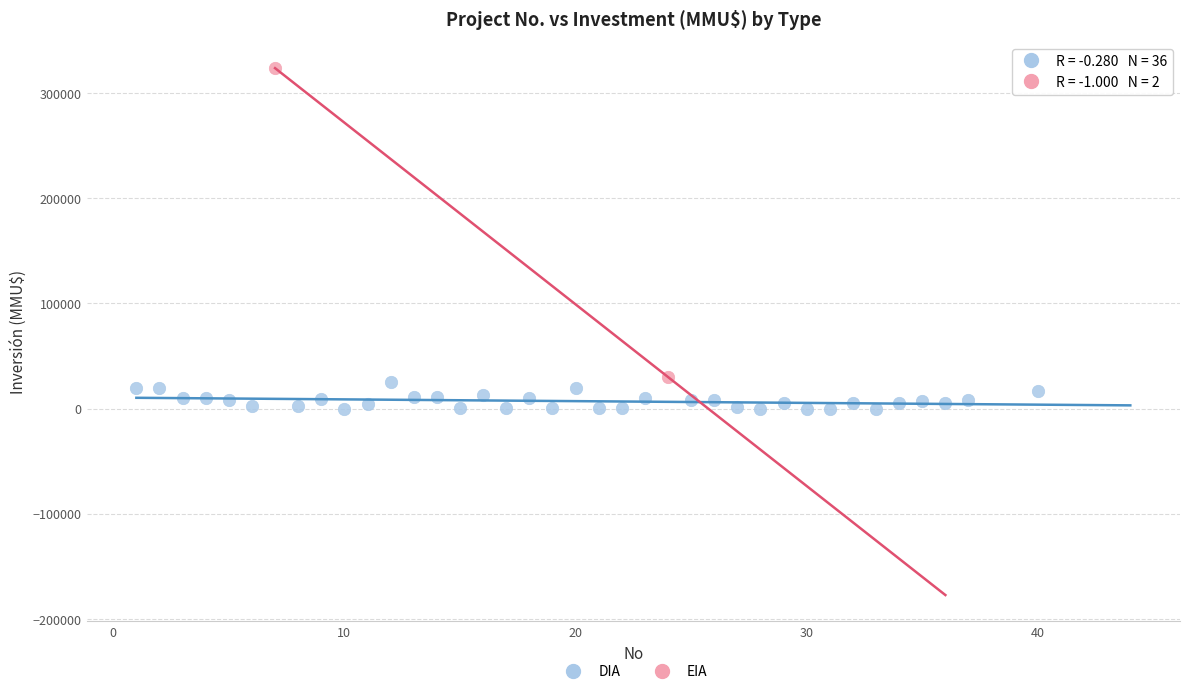

What are all the series names shown in the legend?

DIA, EIA